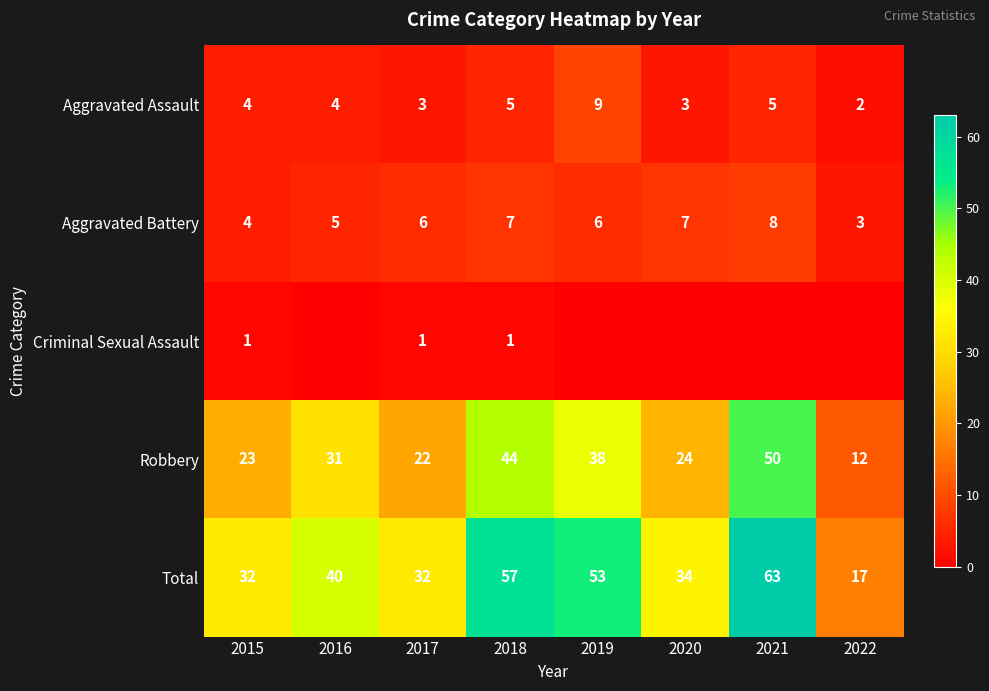

The value of Robbery at 2021 is 50. True or false?

True